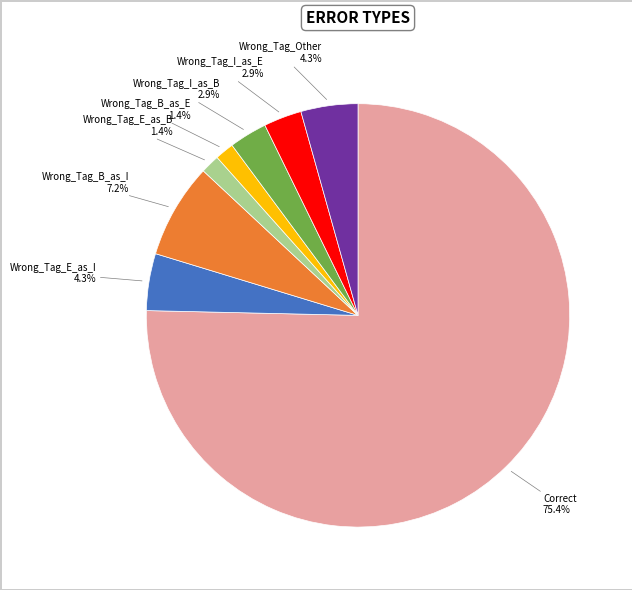

To the nearest percent, what portion does Wrong_Tag_I_as_E represent?

3%